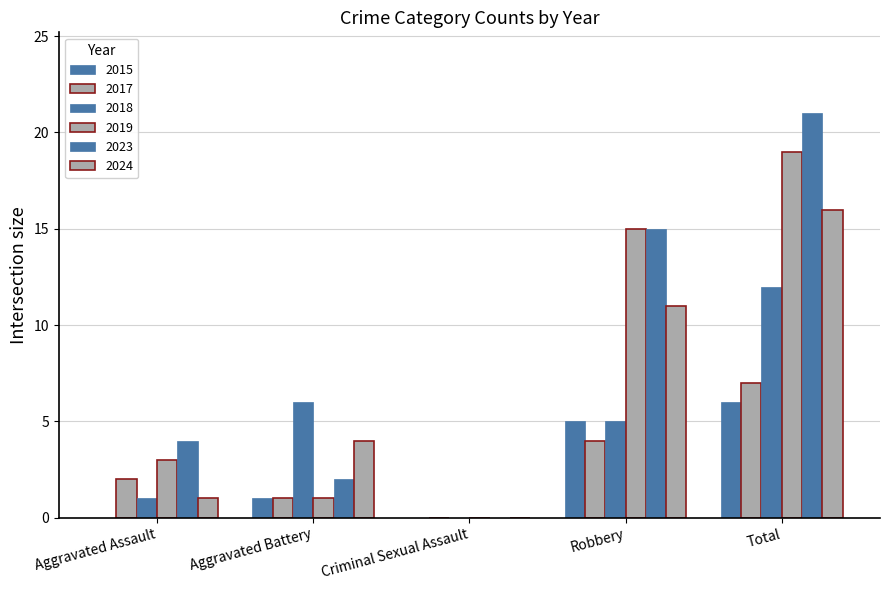

Count the number of categories in the chart.

5